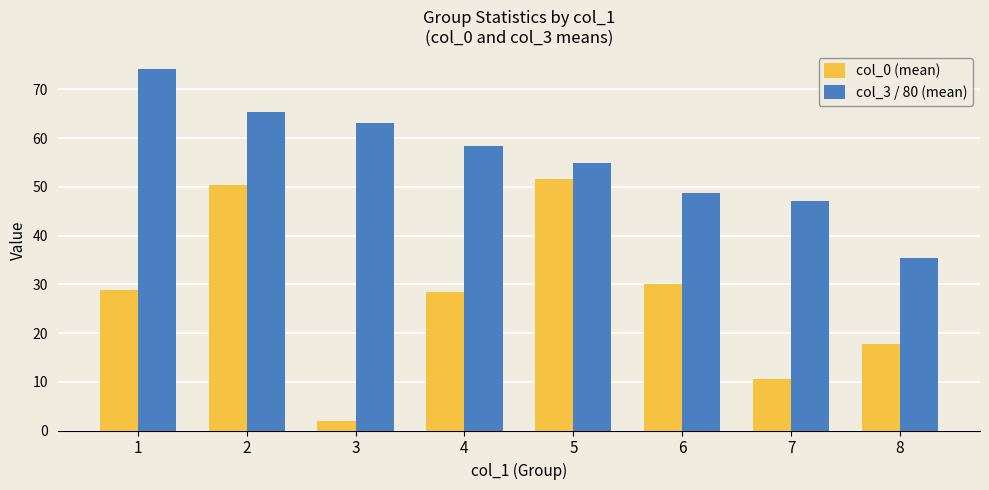

Which series has the largest range (max minus min)?

col_0 (mean)